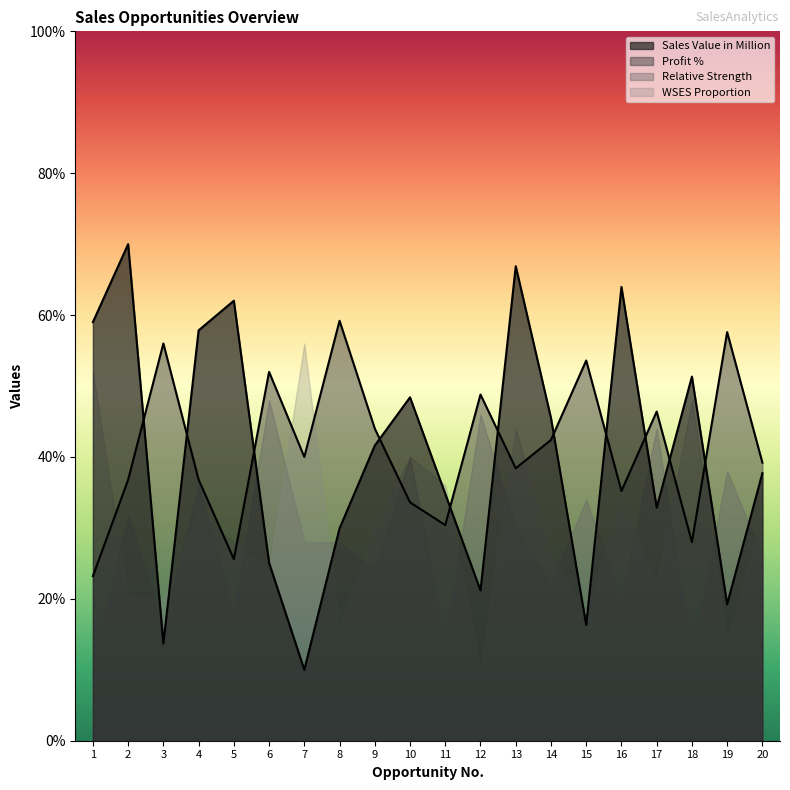

What is the minimum value for Sales Value in Million?

10.0